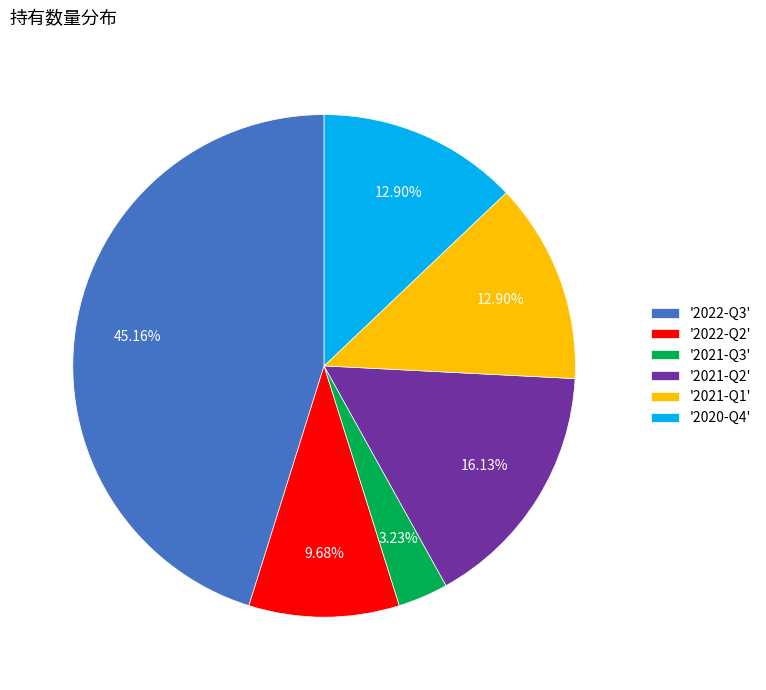

To the nearest percent, what is the average slice percentage?

17%